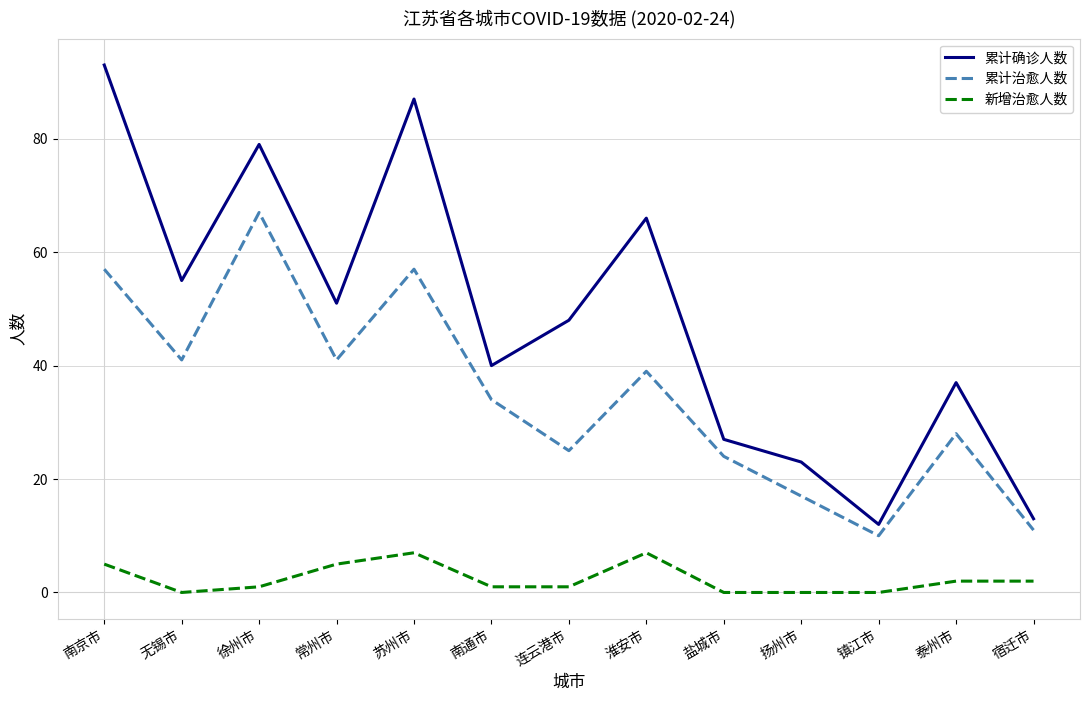

At which label does 累计治愈人数 first exceed 34?

南京市